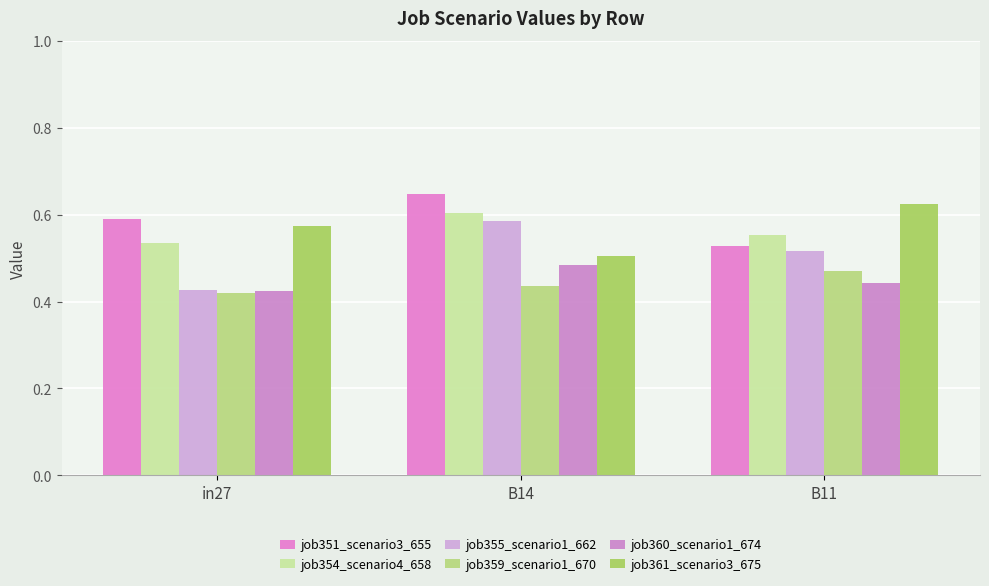

Does the chart contain any negative values?

No